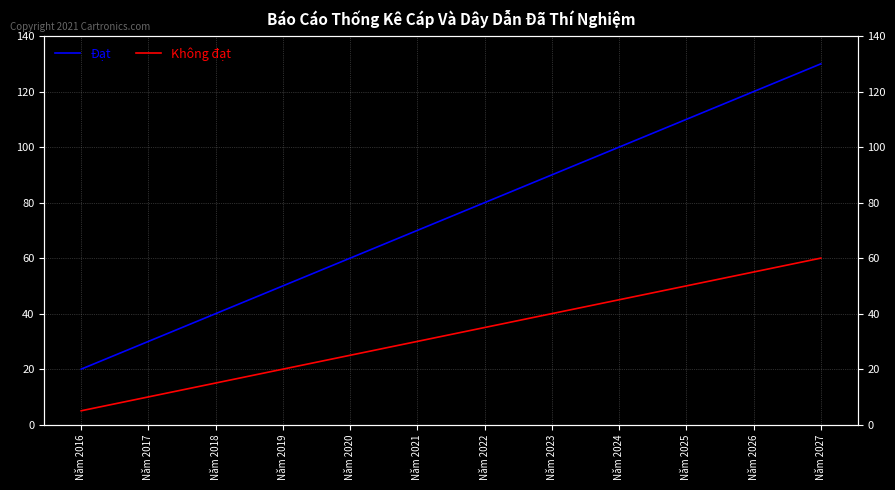

What is the difference between the Không đạt values at Năm 2026 and Năm 2023?

15